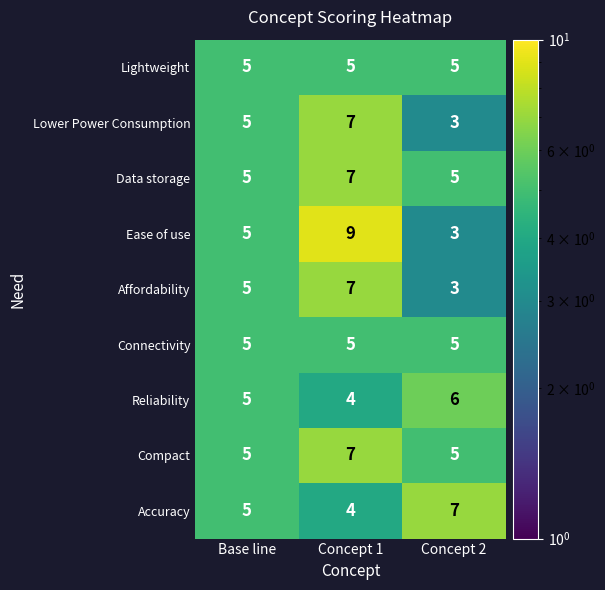

The Data storage series shows 7 at Concept 1. True or false?

True